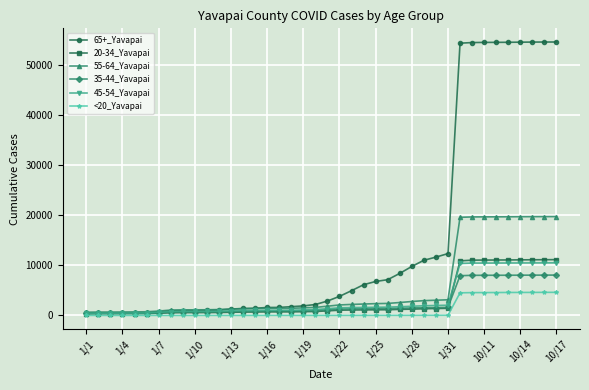

What is the maximum value shown in the chart?

54669